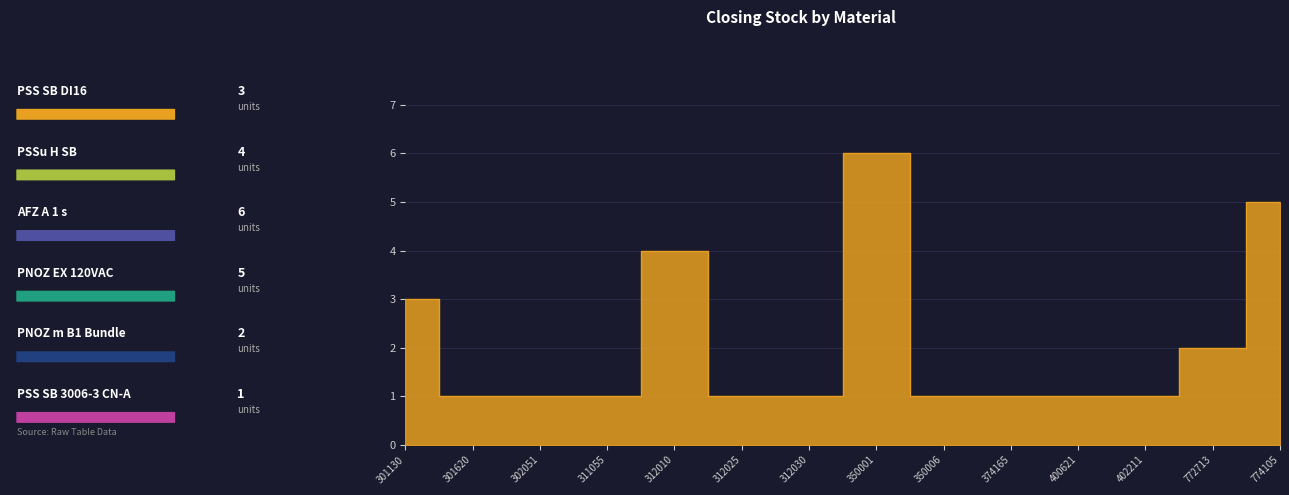

The chart shows a value of 4 at 350001. True or false?

False